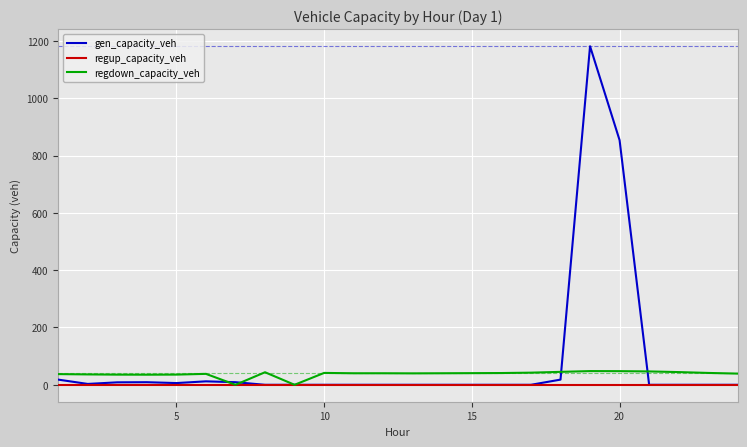

Which series has the largest range (max minus min)?

gen_capacity_veh